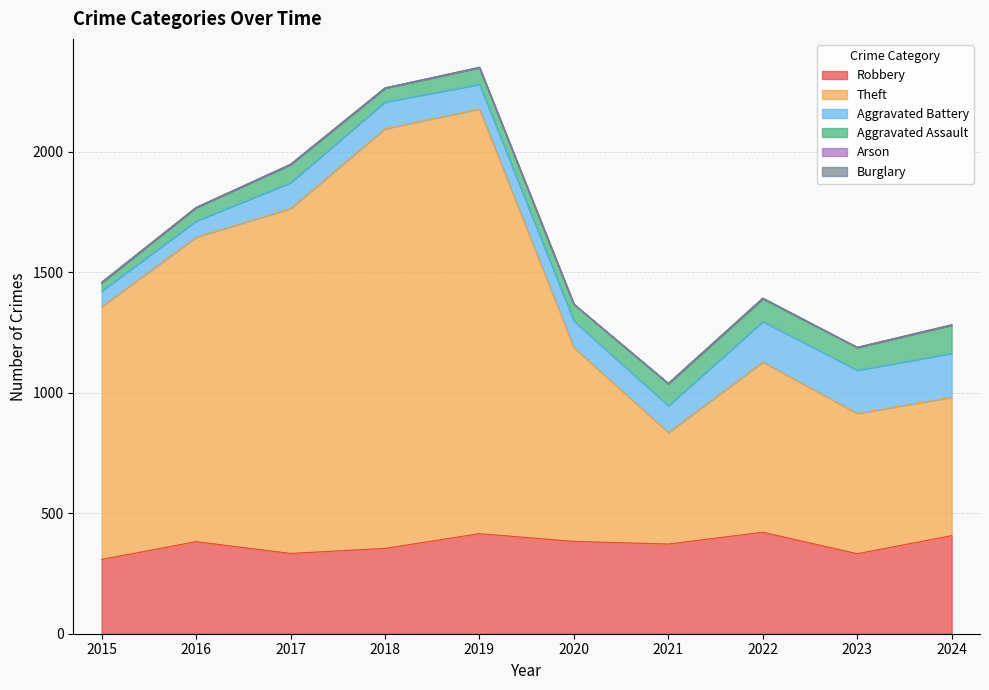

Where is the first local minimum for Aggravated Assault?

2018